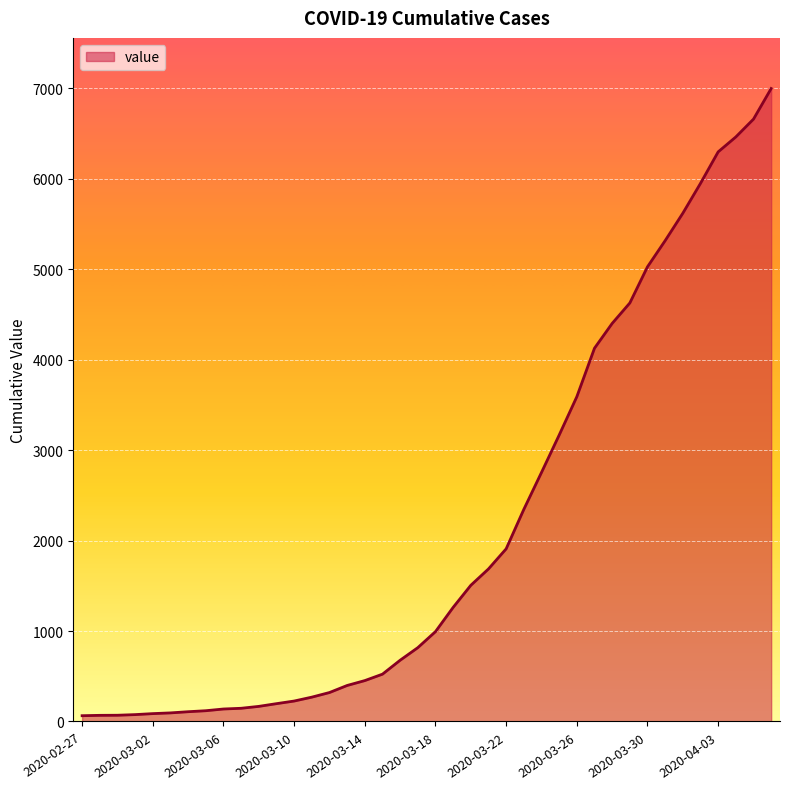

What is the smallest value displayed?

64